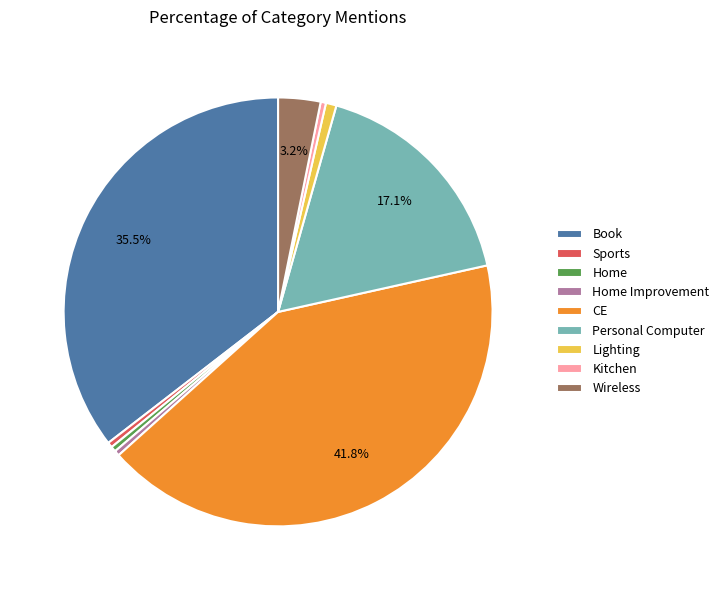

Is the sum of CE and Lighting greater than half?

No